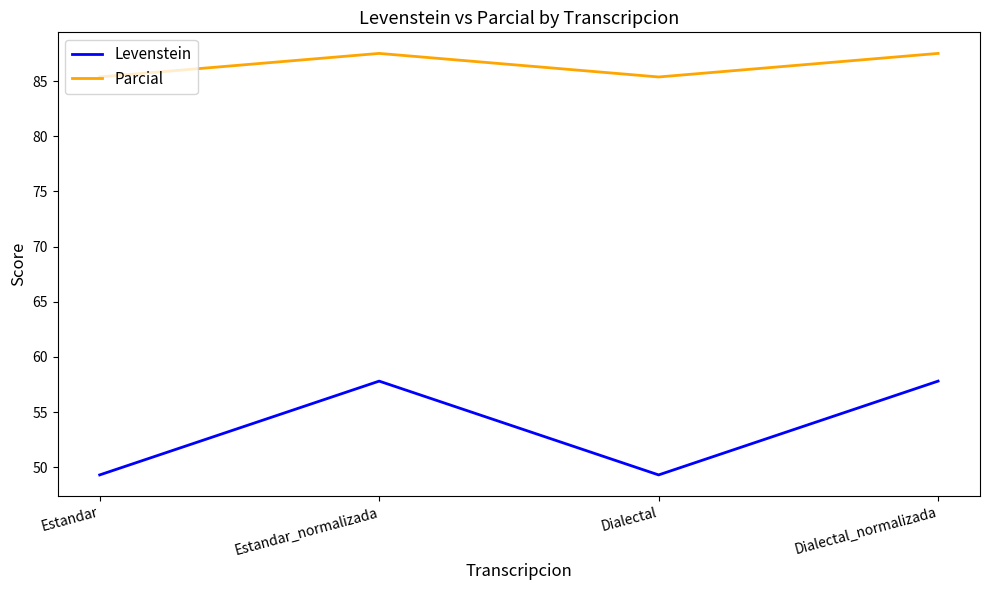

In Levenstein, how many points are lower than both neighbors (excluding endpoints)?

1